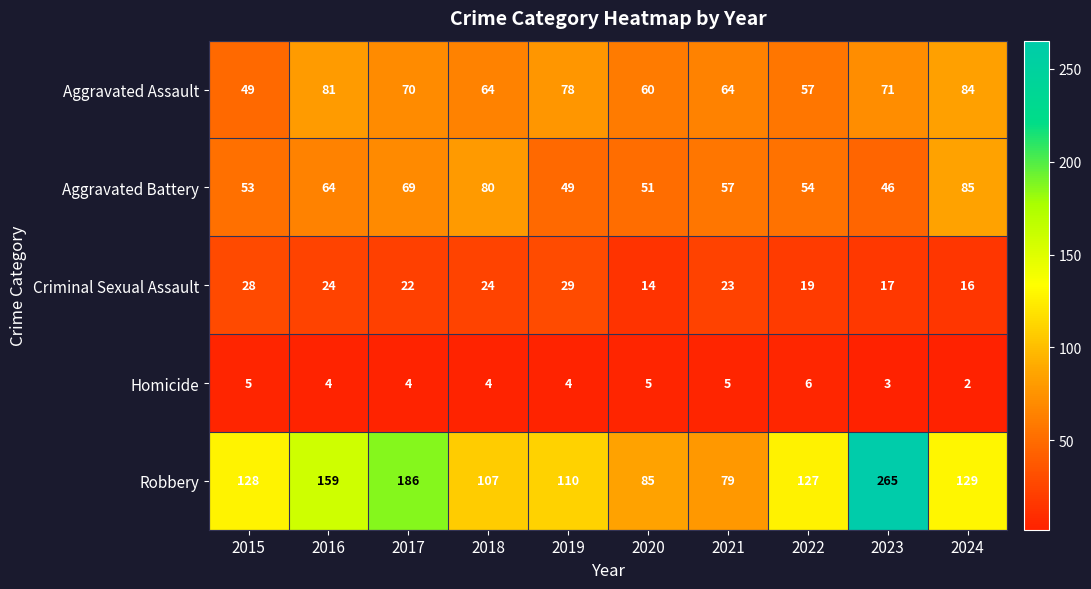

List the series in order of their peak value, lowest first.

Homicide, Criminal Sexual Assault, Aggravated Assault, Aggravated Battery, Robbery